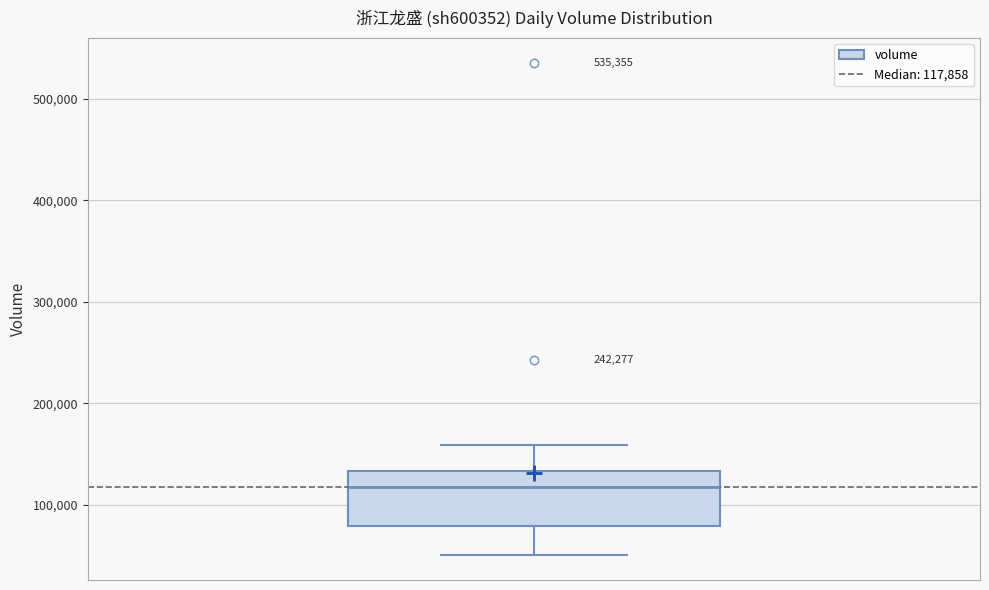

Read this box plot against the y-axis: the position of the median line, the range covered by the box, and the ends of both whiskers. The values are not printed on the chart, so give them approximately, as read against the axis.

median 120000, box 80000 to 130000, whiskers 50000 to 160000